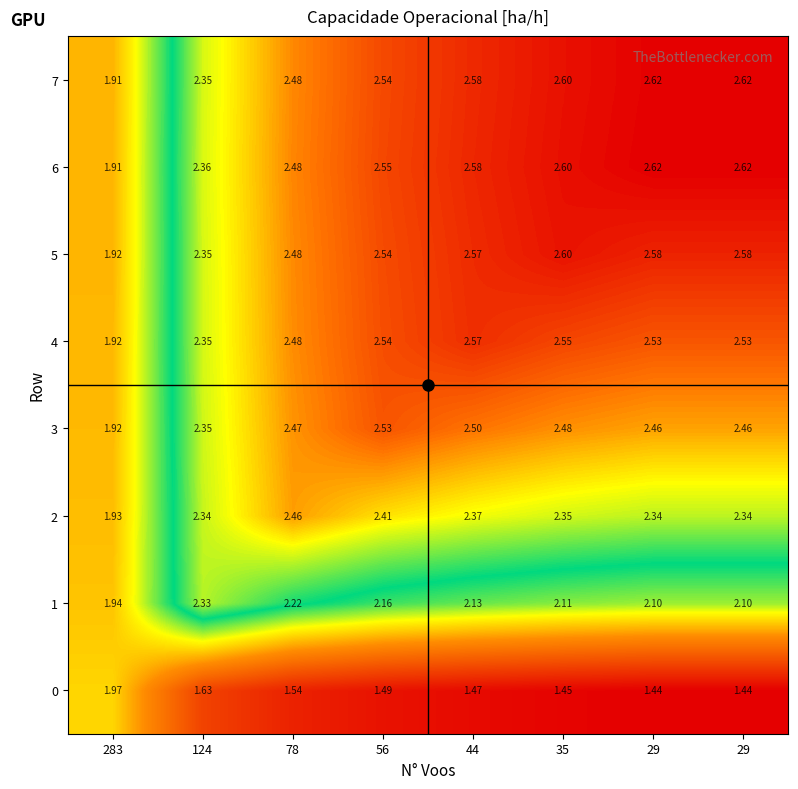

How many data points does each series have?

8